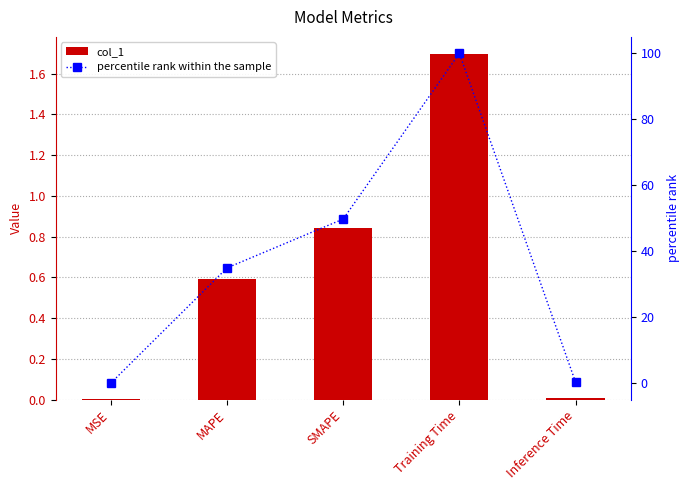

Reading left to right, list all the values displayed in this chart.

col_1: MSE=0.0	MAPE=0.6	SMAPE=0.8	Training Time=1.7	Inference Time=0.0
percentile rank within the sample: MSE=0.1	MAPE=35.0	SMAPE=49.8	Training Time=100.0	Inference Time=0.4